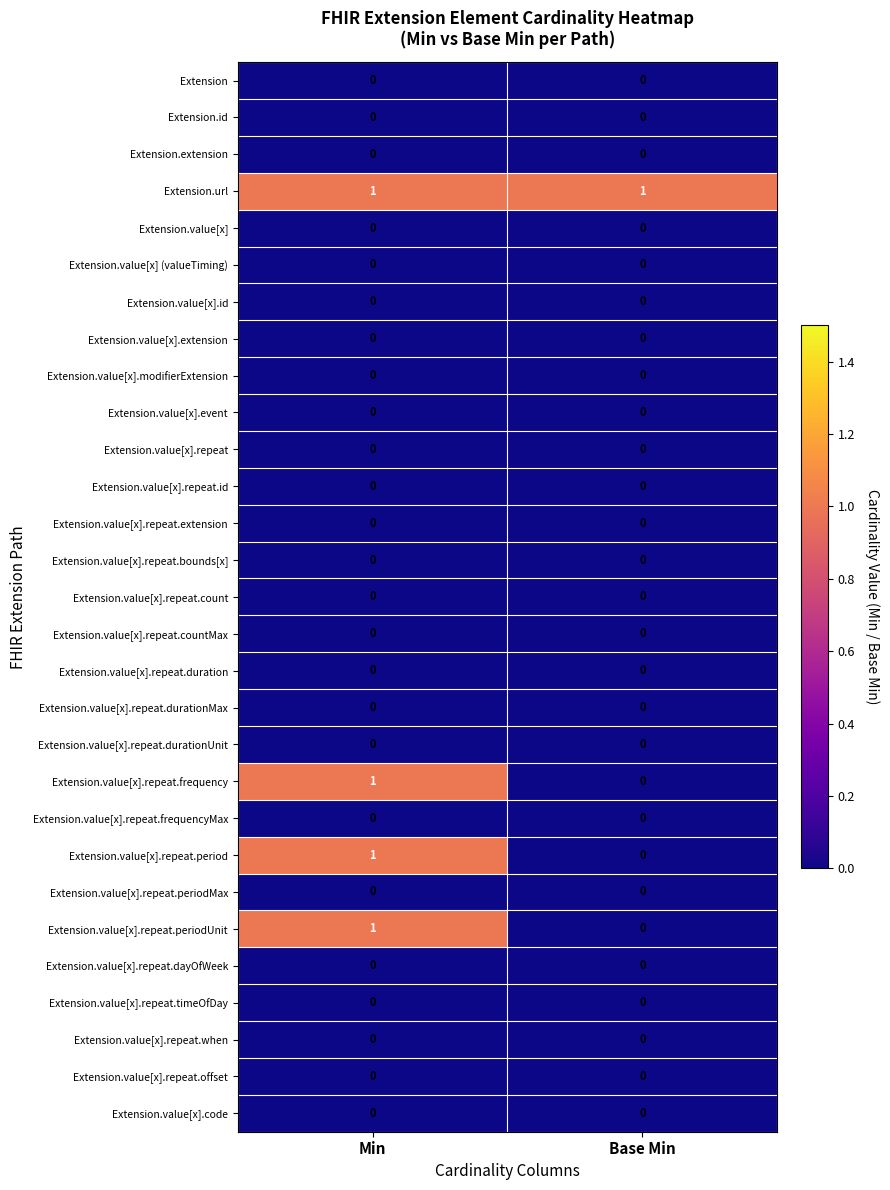

At which category is the sum across all series the highest?

Min